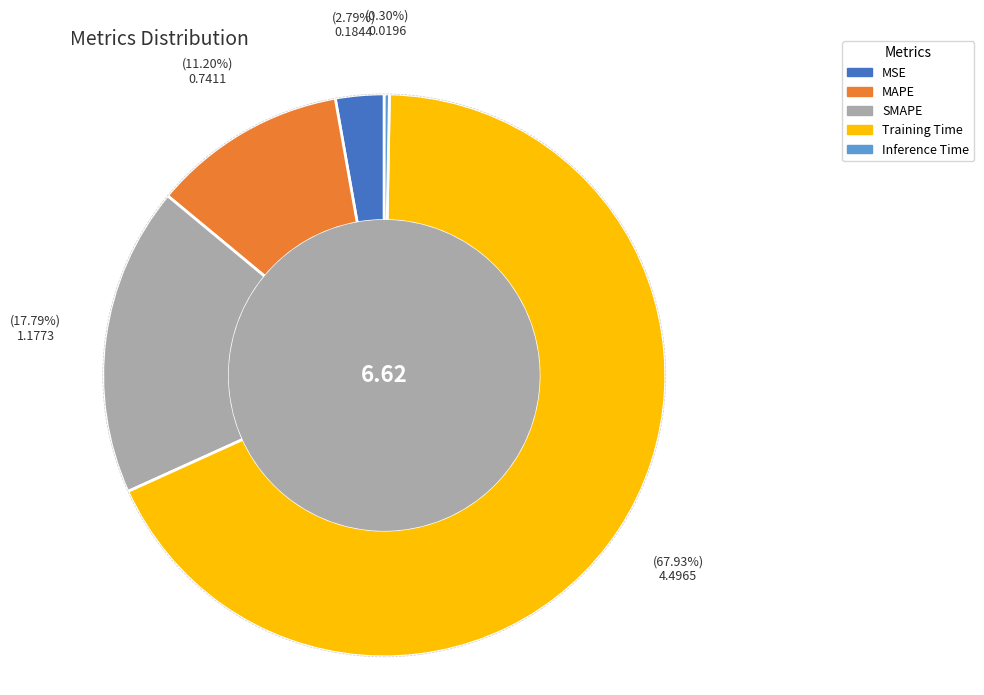

Combined, what portion of the pie is Training Time and SMAPE?

85.7%